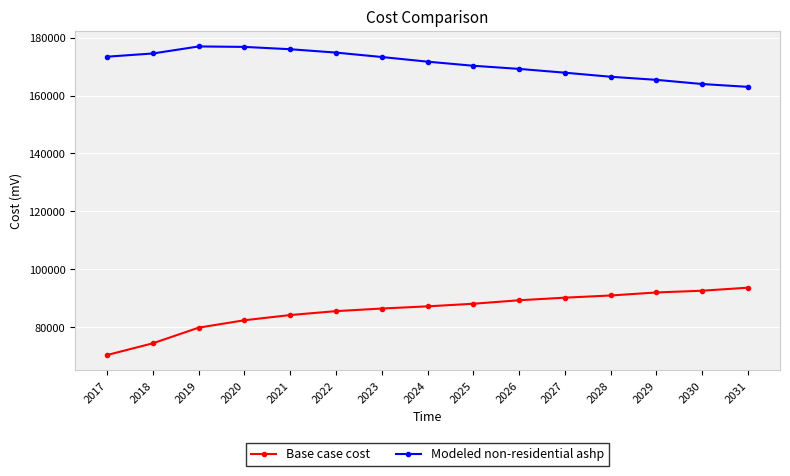

What is the highest value of the Base case cost series?

93681.7